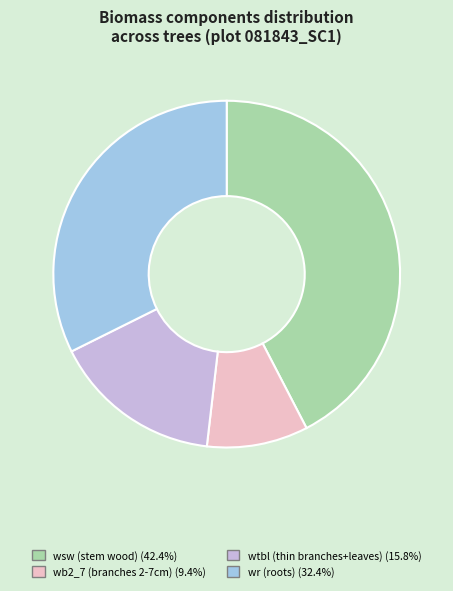

Does any single category account for the majority?

No